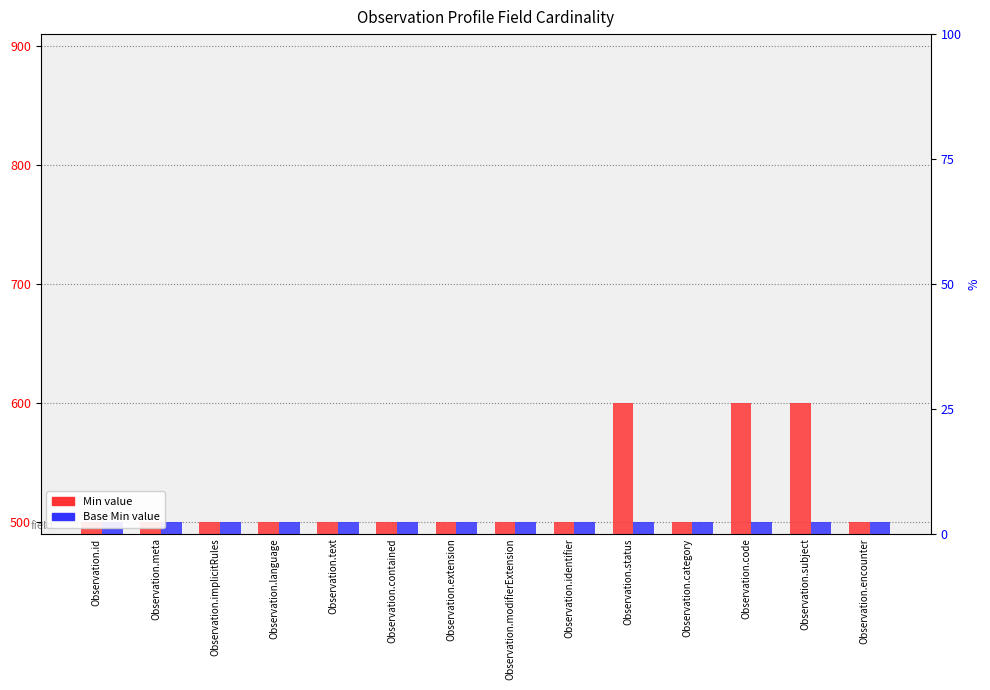

Is it true that Min equals 219 at Observation.language?

False